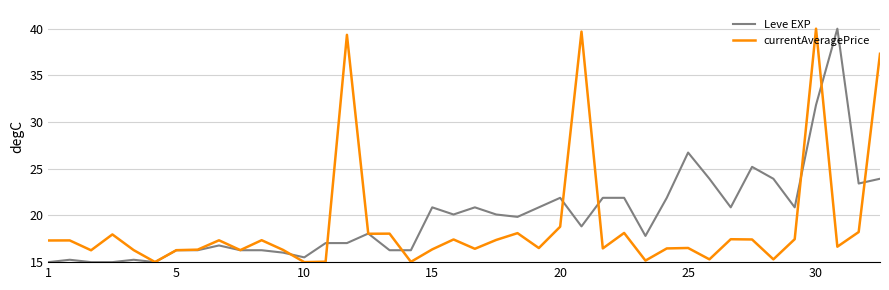

What is the lowest value of the Leve EXP series?

15.0